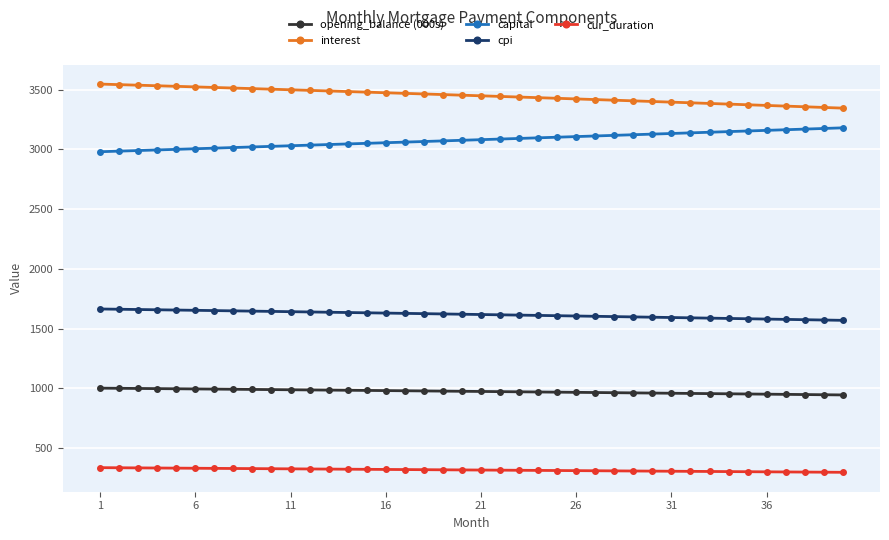

What is the minimum value shown in the chart?

297.0